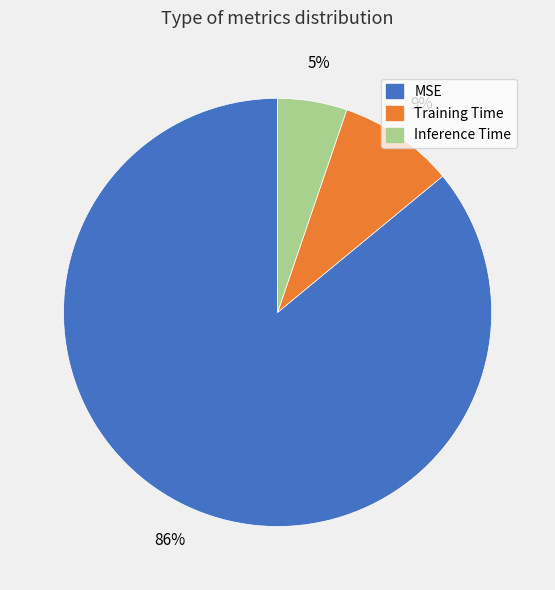

How many slices are in this pie chart?

3